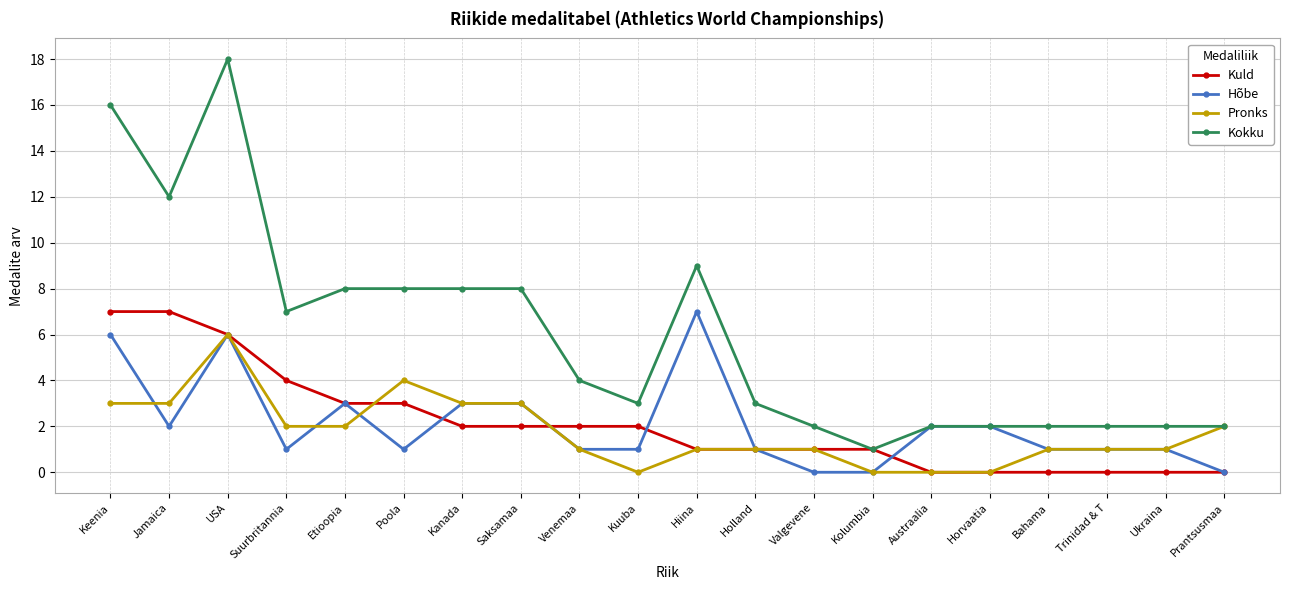

What is the label of the 19th point from the right?

Jamaica